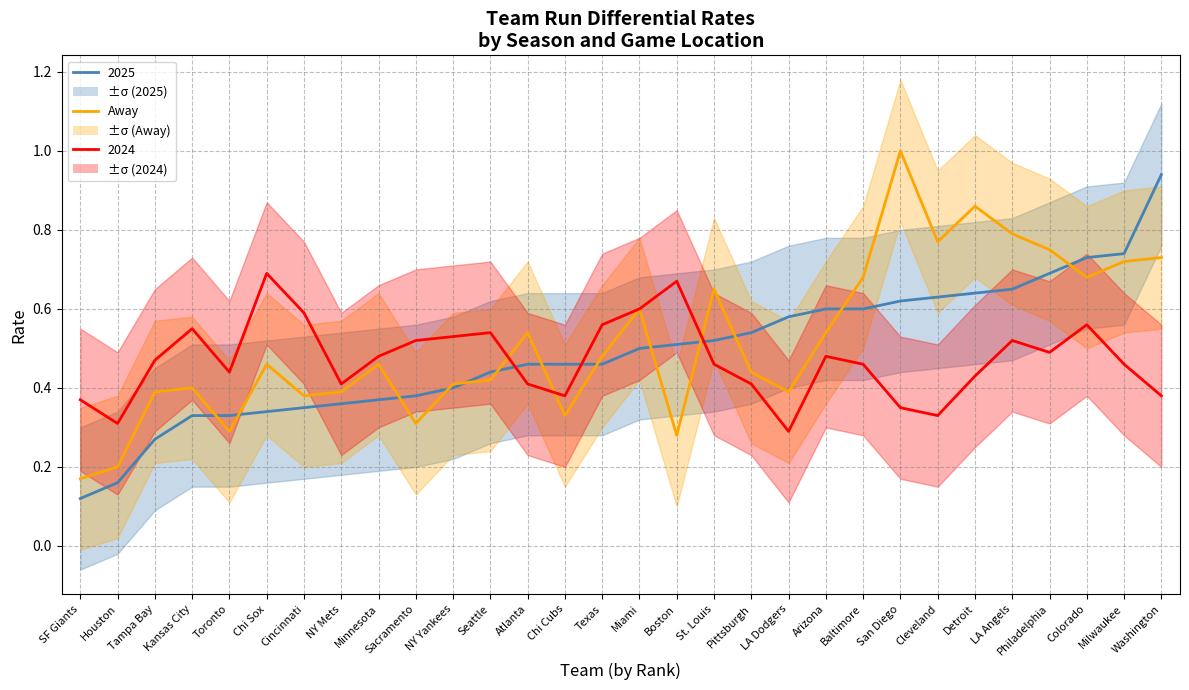

At which category does the chart reach its peak across all series?

San Diego